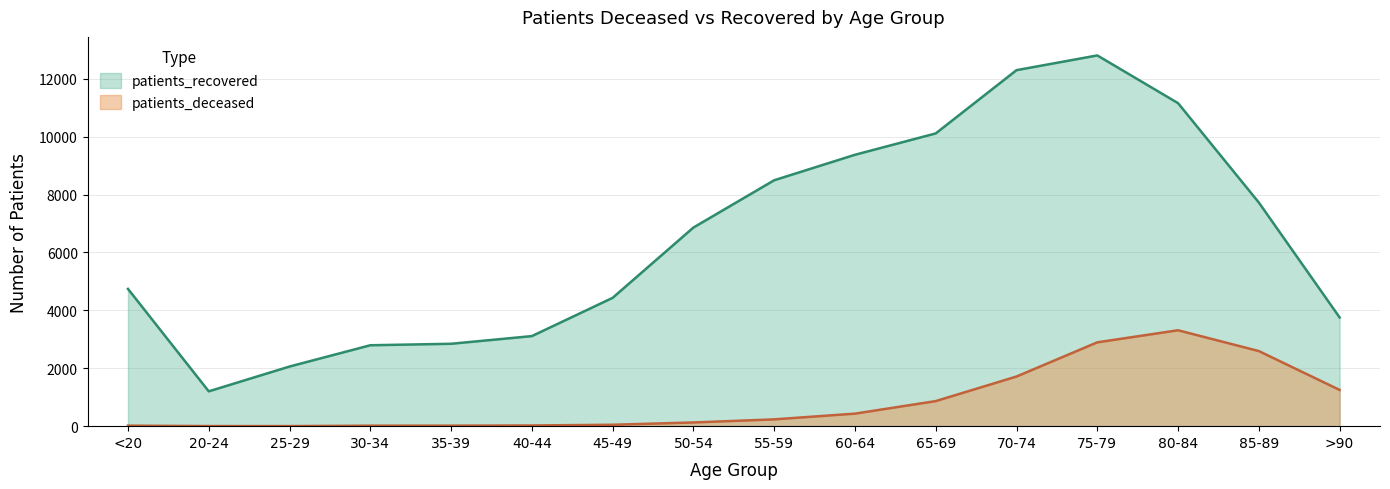

How many lines are shown in the chart?

2